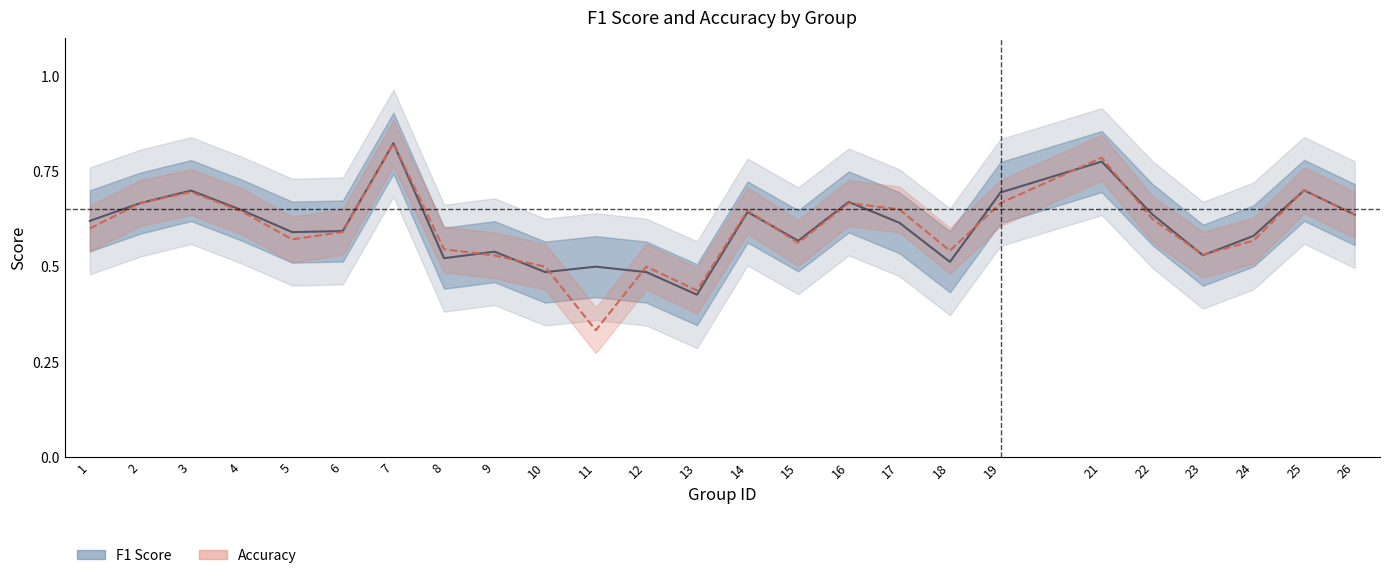

List the labels in order of f1 value, largest first.

7, 21, 25, 3, 19, 16, 2, 4, 14, 22, 26, 1, 17, 6, 5, 24, 15, 9, 23, 8, 18, 11, 10, 12, 13